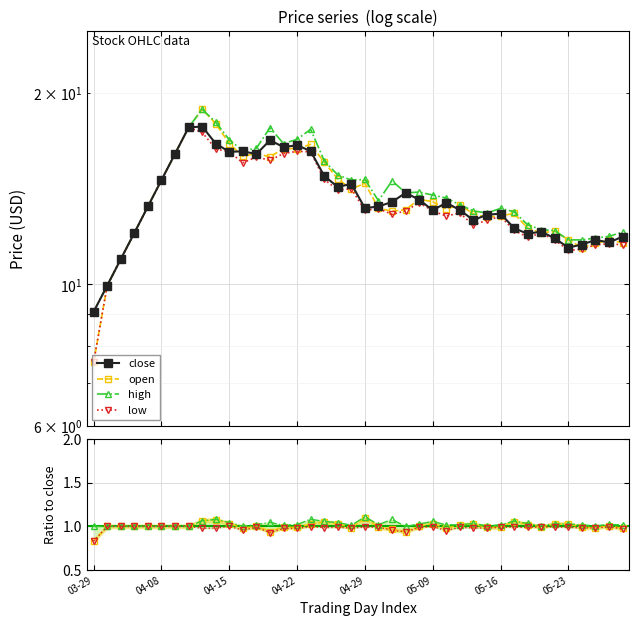

The high series shows 27.6 at 04-15. True or false?

False